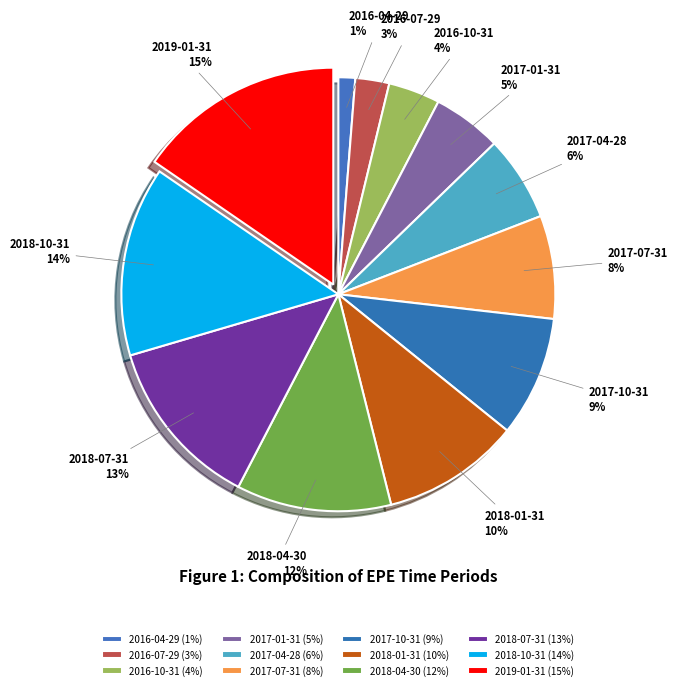

Count the number of slices in the pie.

12